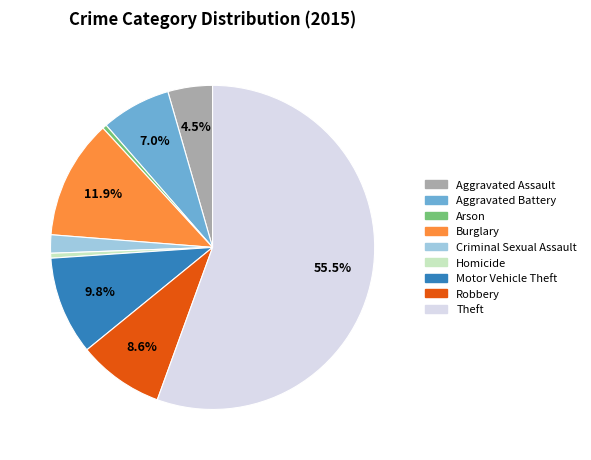

What portion of the pie excludes Aggravated Battery?

93.0%